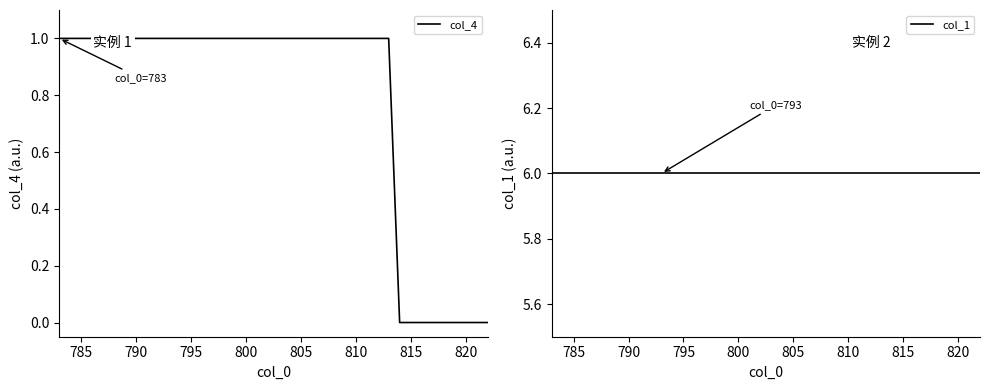

Count the col_4 values in the range 1 to 2.

31